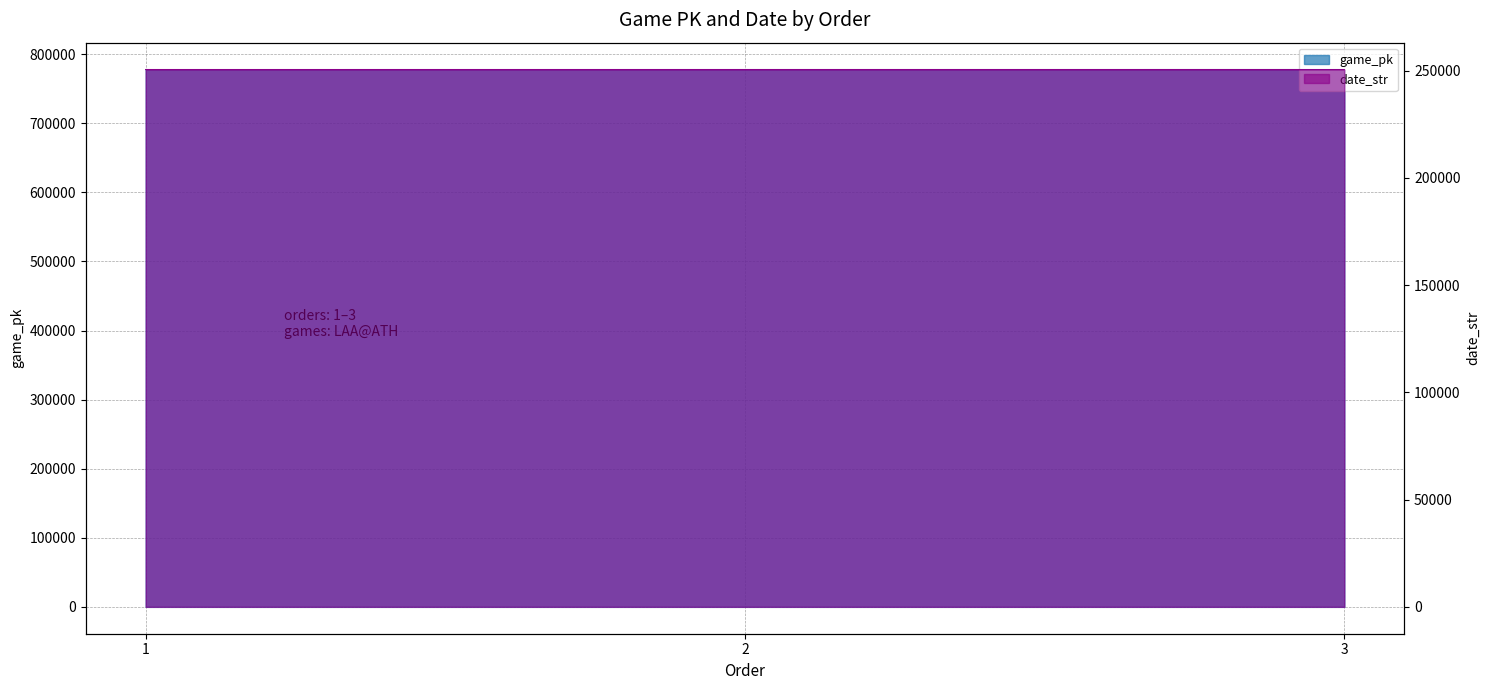

How many categories are shown in the chart?

3